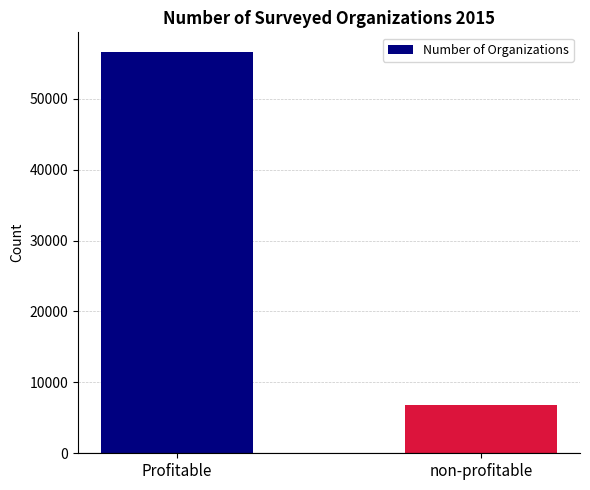

Approximately how many times larger is the value at Profitable compared to non-profitable?

8.2